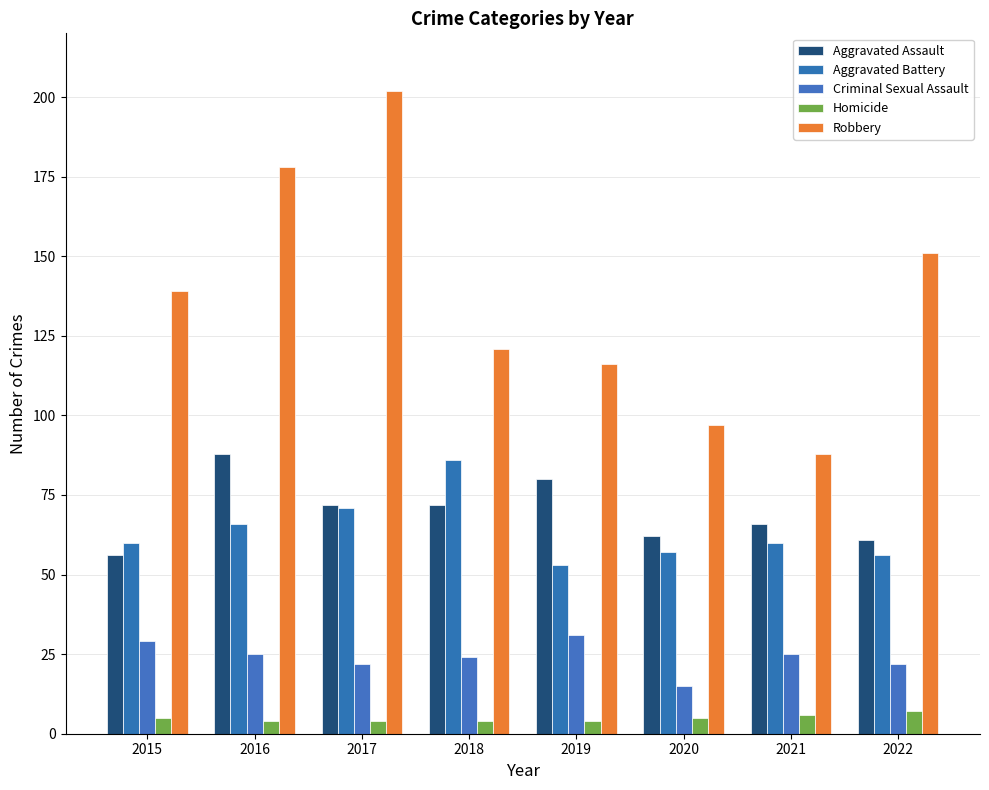

What is the approximate value of Robbery at 2018?

121